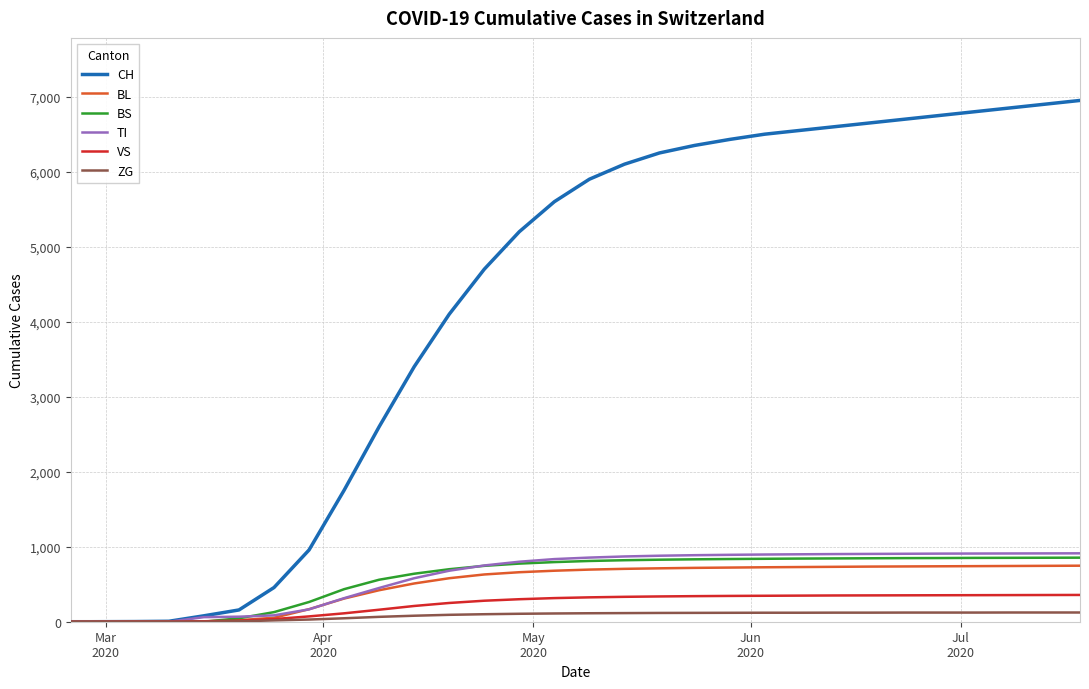

Which series has the largest total across all categories?

CH